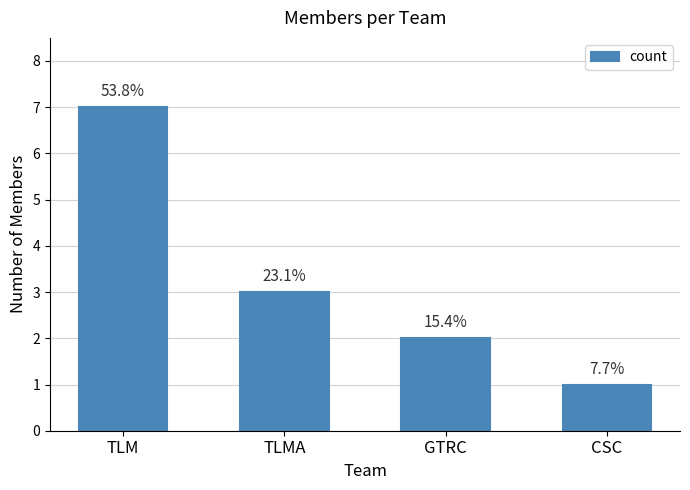

Are the bars horizontal?

No